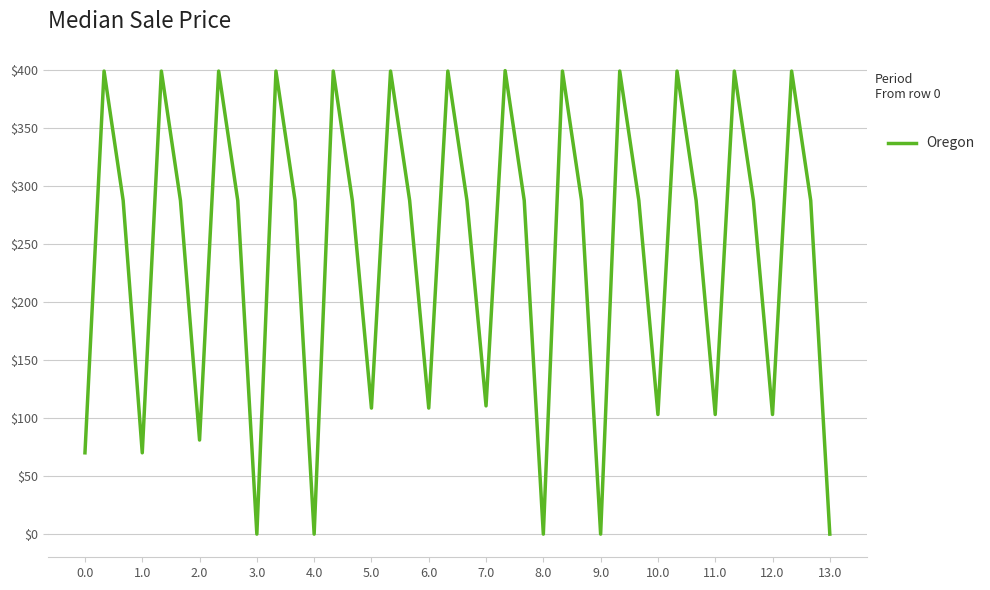

What is the maximum value shown in the chart?

399.4